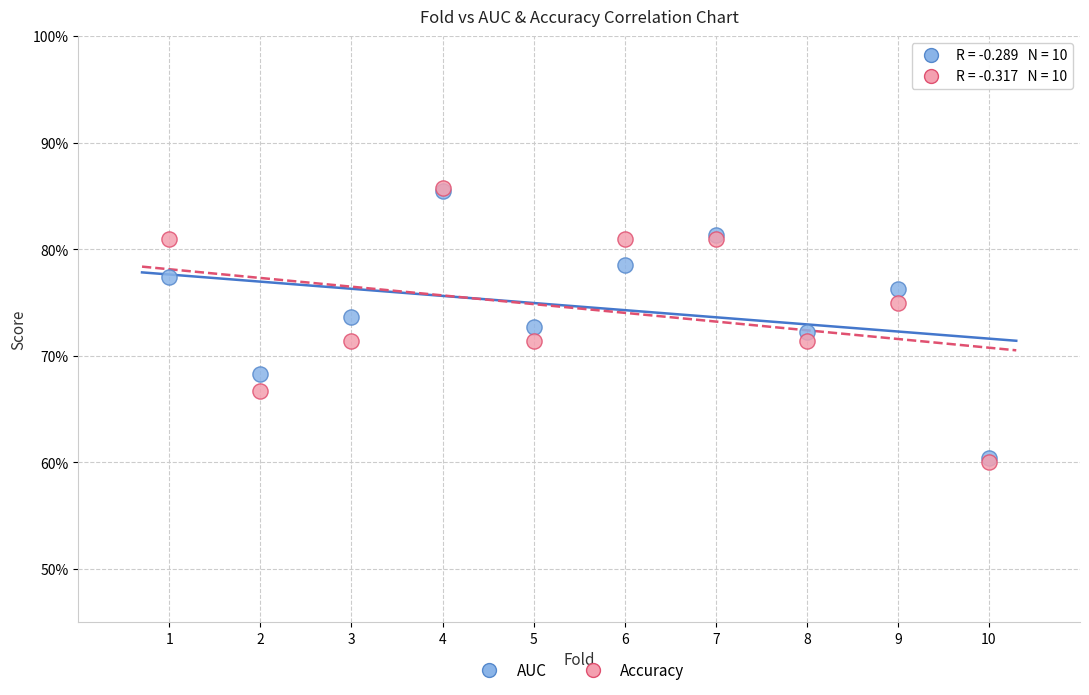

What are all the series names shown in the legend?

AUC, Accuracy